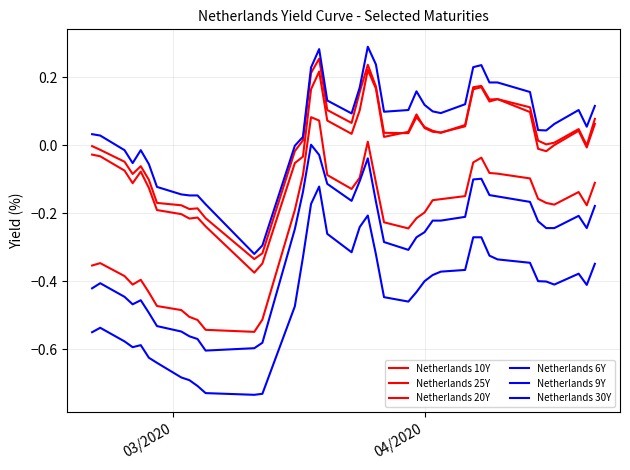

How many lines are shown in the chart?

6